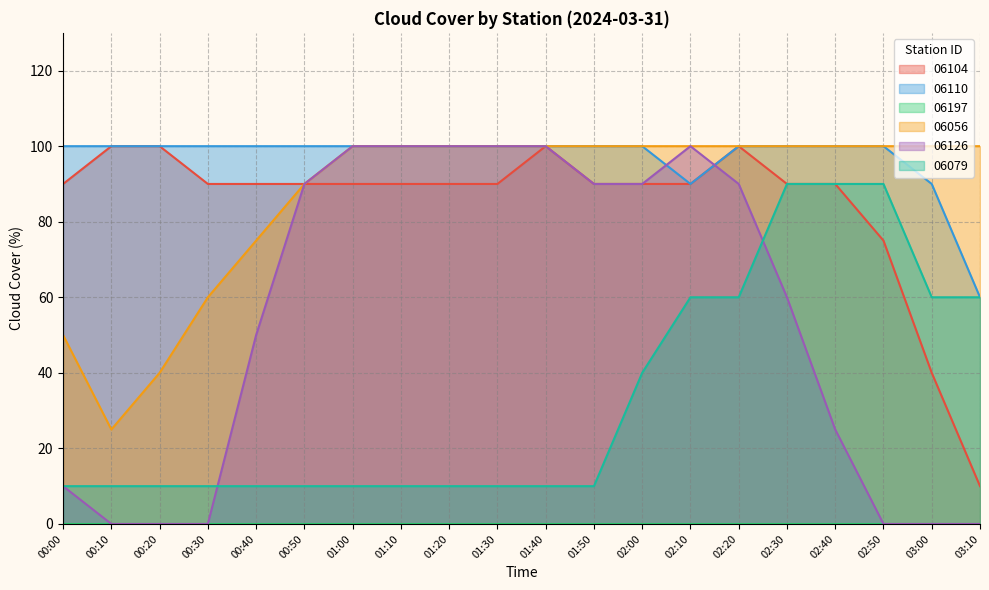

What is the difference between the maximum and minimum values in the 06110 series?

40